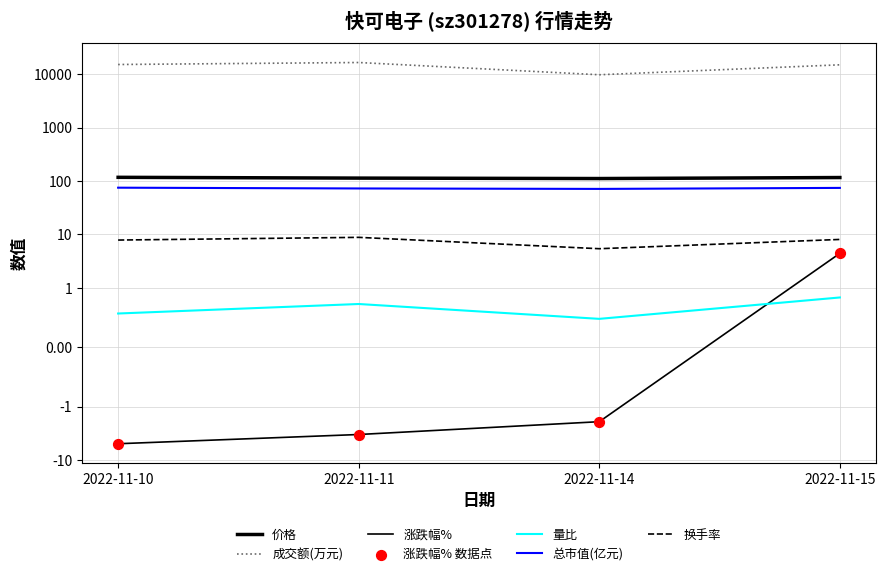

Which series has the largest total across all categories?

成交额(万元)